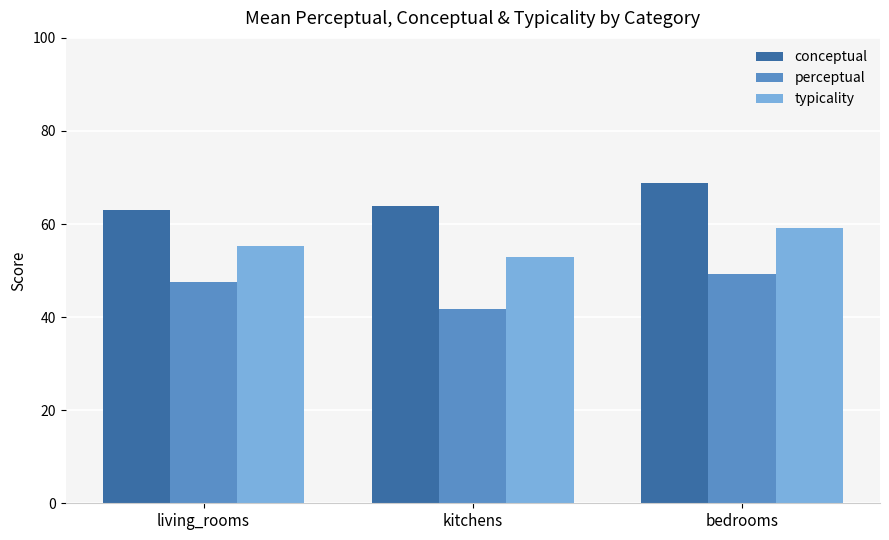

What is the minimum value shown in the chart?

41.8